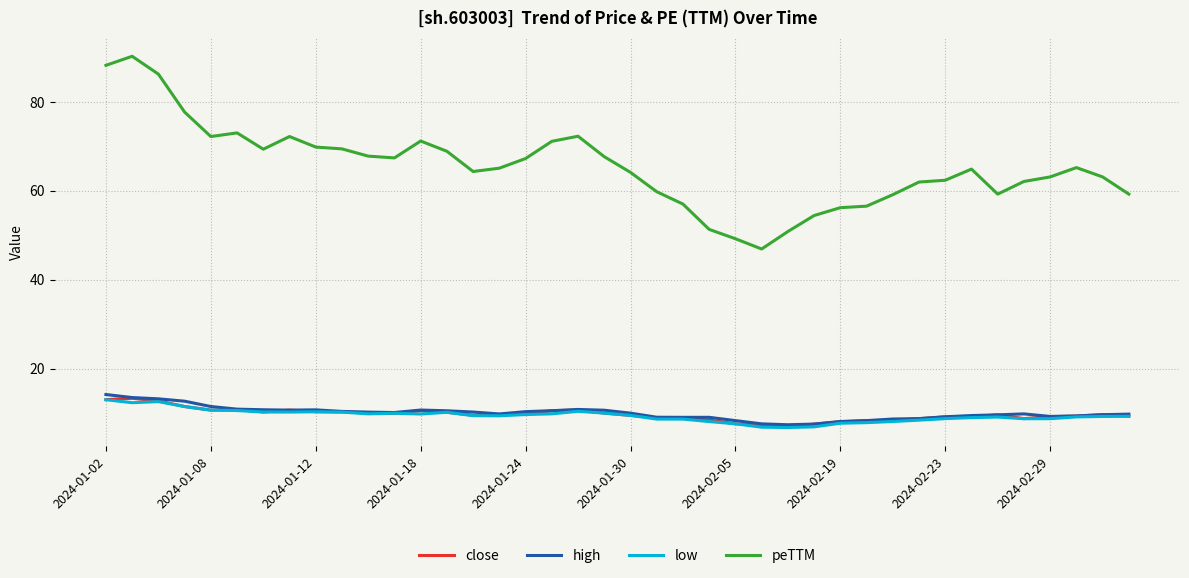

True or false: peTTM and high intersect in this chart.

False